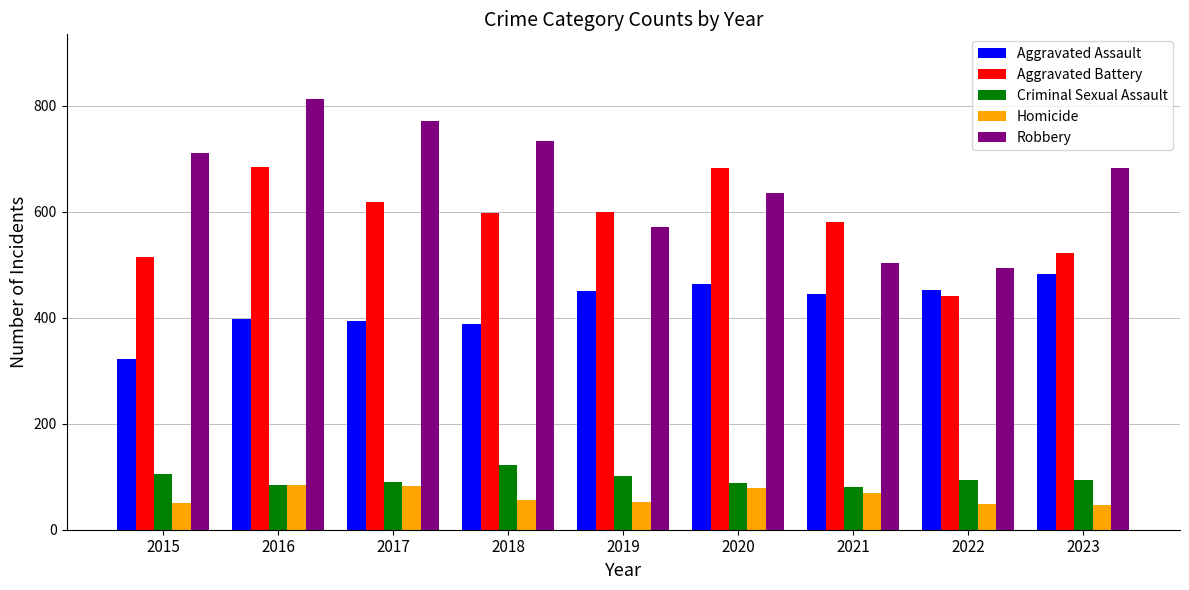

The value of Homicide at 2023 is 47. True or false?

True